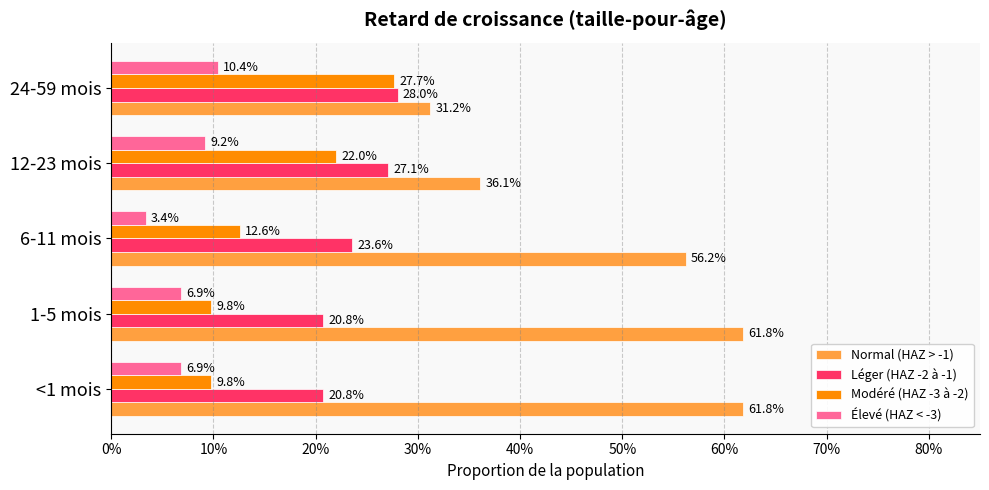

What are all the series names shown in the legend?

Normal (HAZ > -1), Léger (HAZ -2 à -1), Modéré (HAZ -3 à -2), Élevé (HAZ < -3)